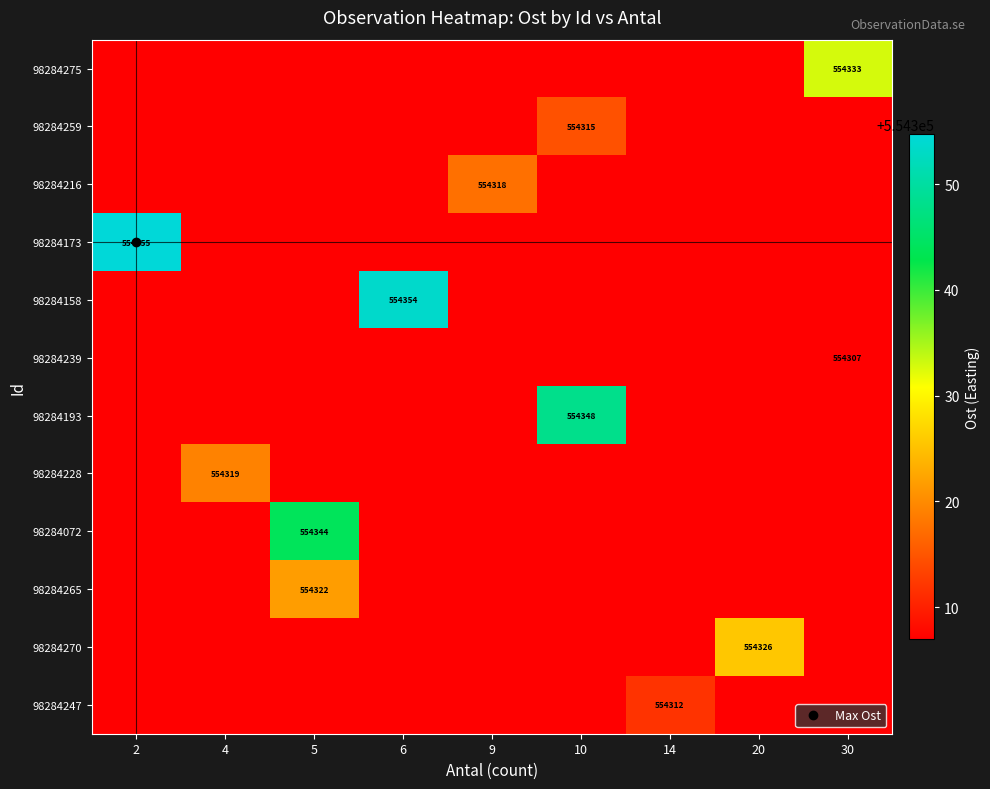

At which label is 98284247 closest to 554309?

2